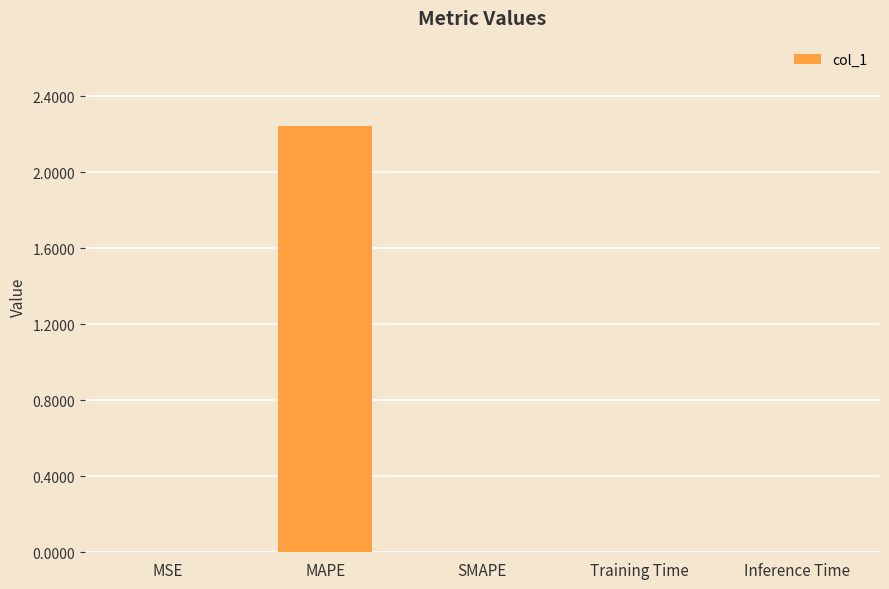

Are the bars horizontal?

No